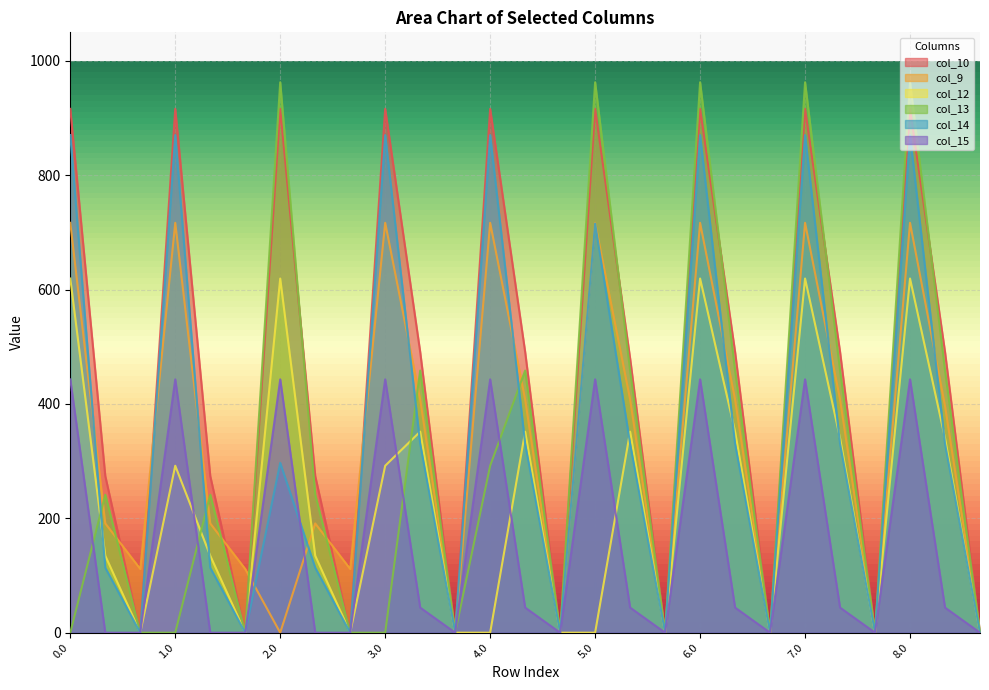

Is the value of col_12 at 4.1 greater than the value of col_14 at 8.0?

No